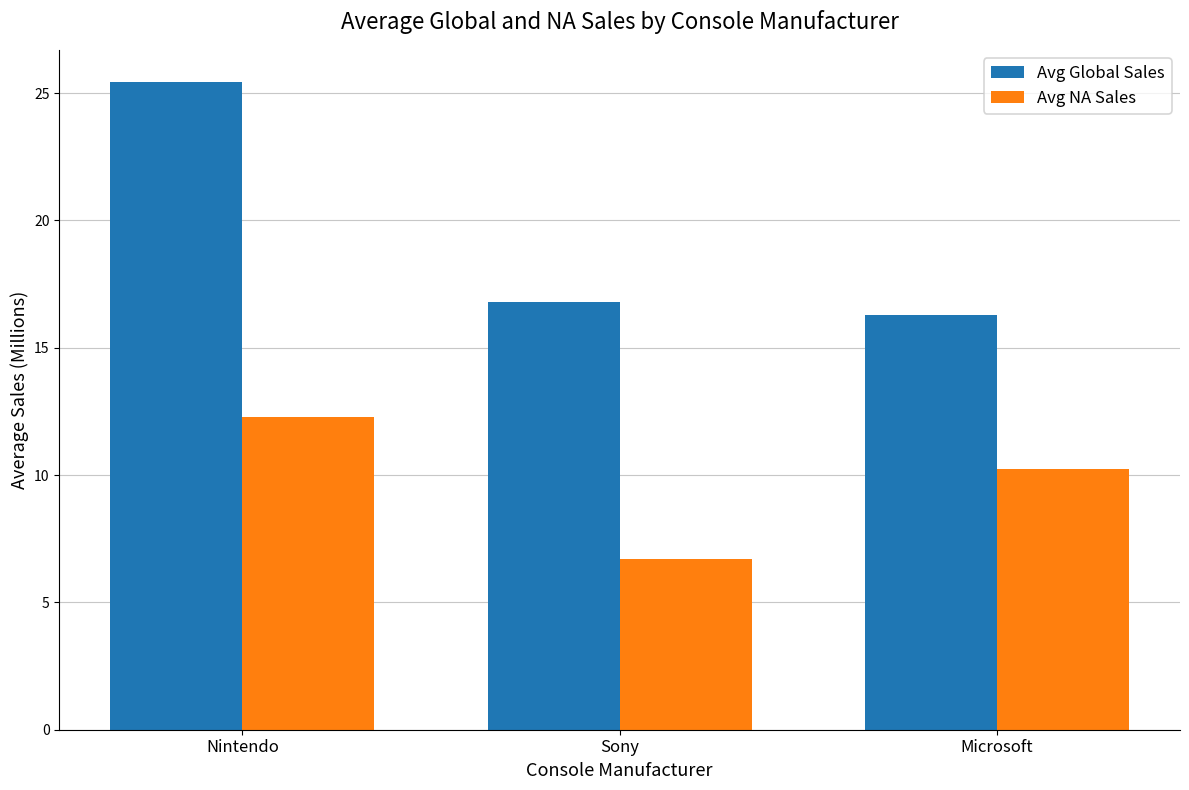

What position from the left is Microsoft?

3